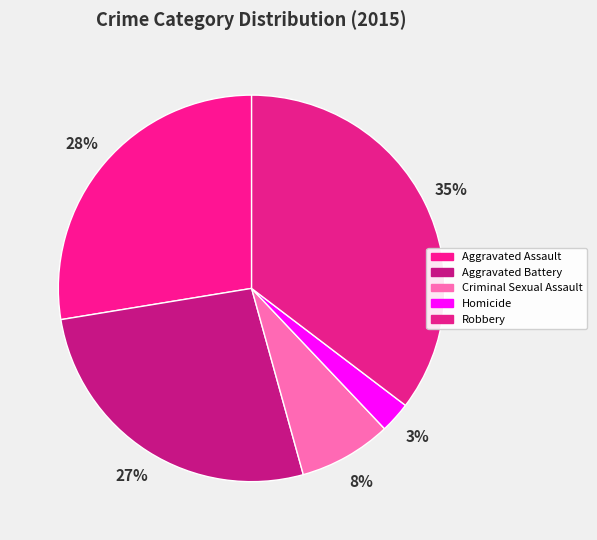

To the nearest percent, what is the difference between the Criminal Sexual Assault and Aggravated Battery slice percentages?

19%